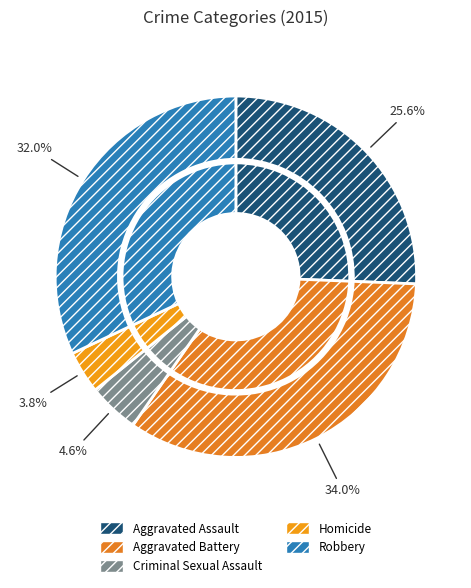

Which category has the smallest portion of the pie?

Homicide